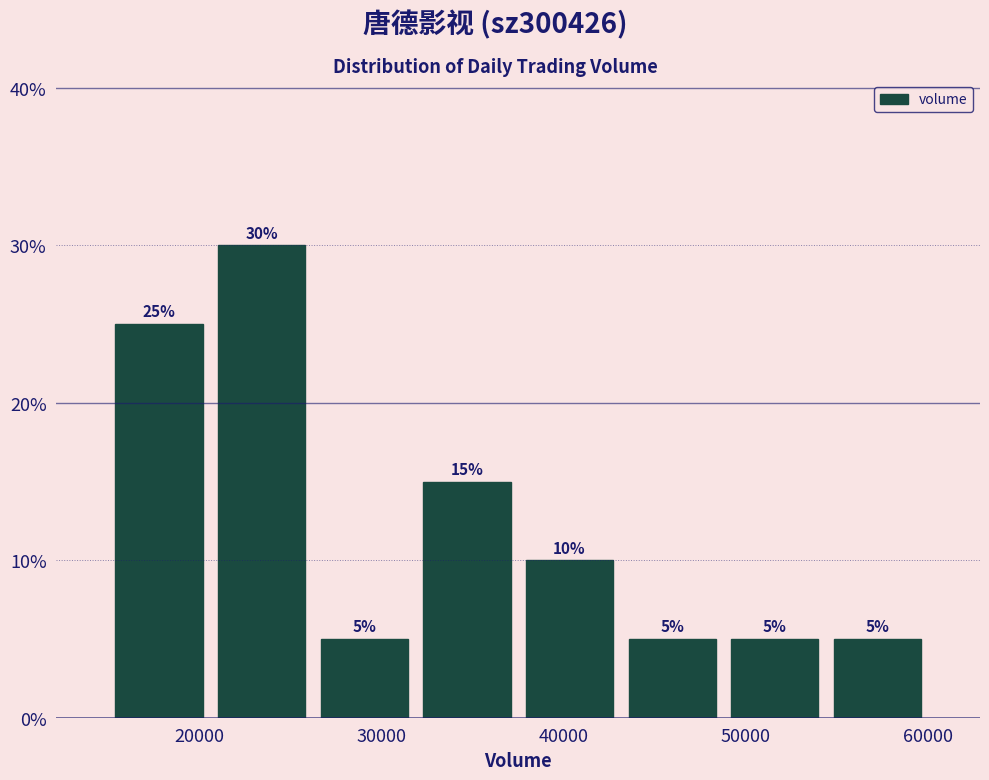

Reading left to right, list every bar in this chart as the range it spans on the x-axis followed by its height. The bar edges are not printed on the chart, so give them approximately, as read against the axis.

15000 to 21000: 25
21000 to 26000: 30
26000 to 32000: 5
32000 to 38000: 15
38000 to 43000: 10
43000 to 49000: 5
49000 to 54000: 5
54000 to 60000: 5